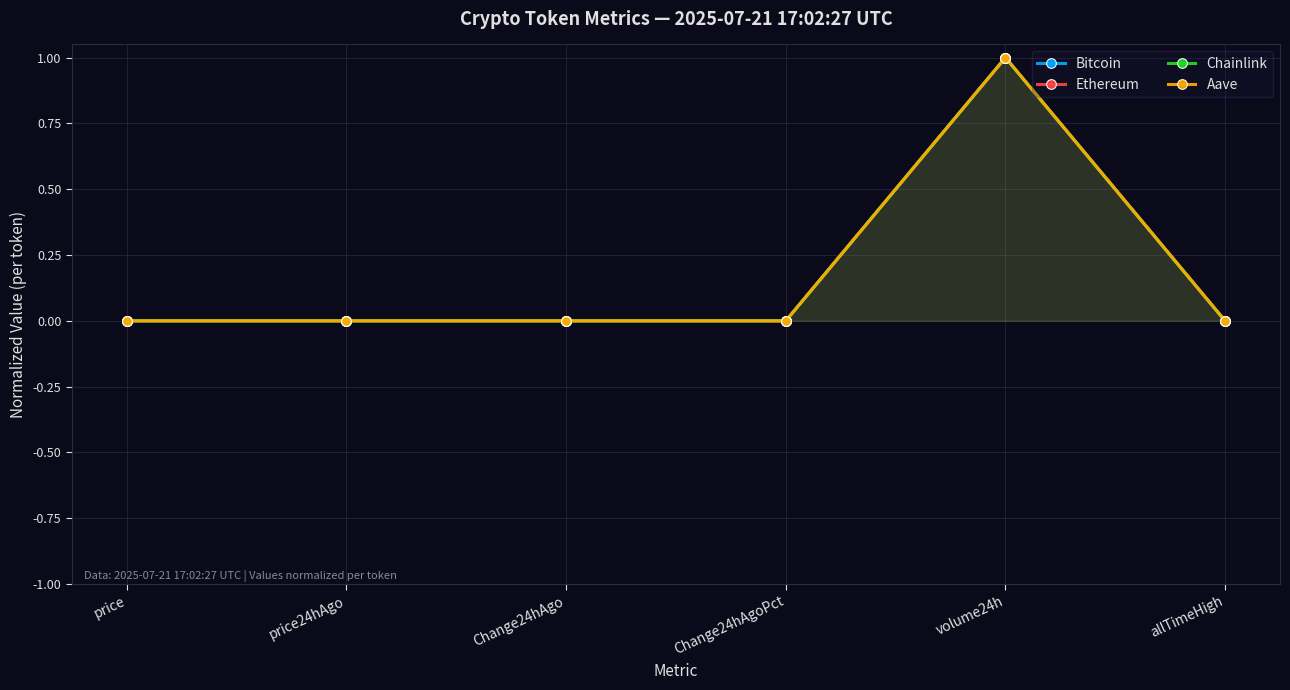

What is the highest value of the Chainlink series?

1.0